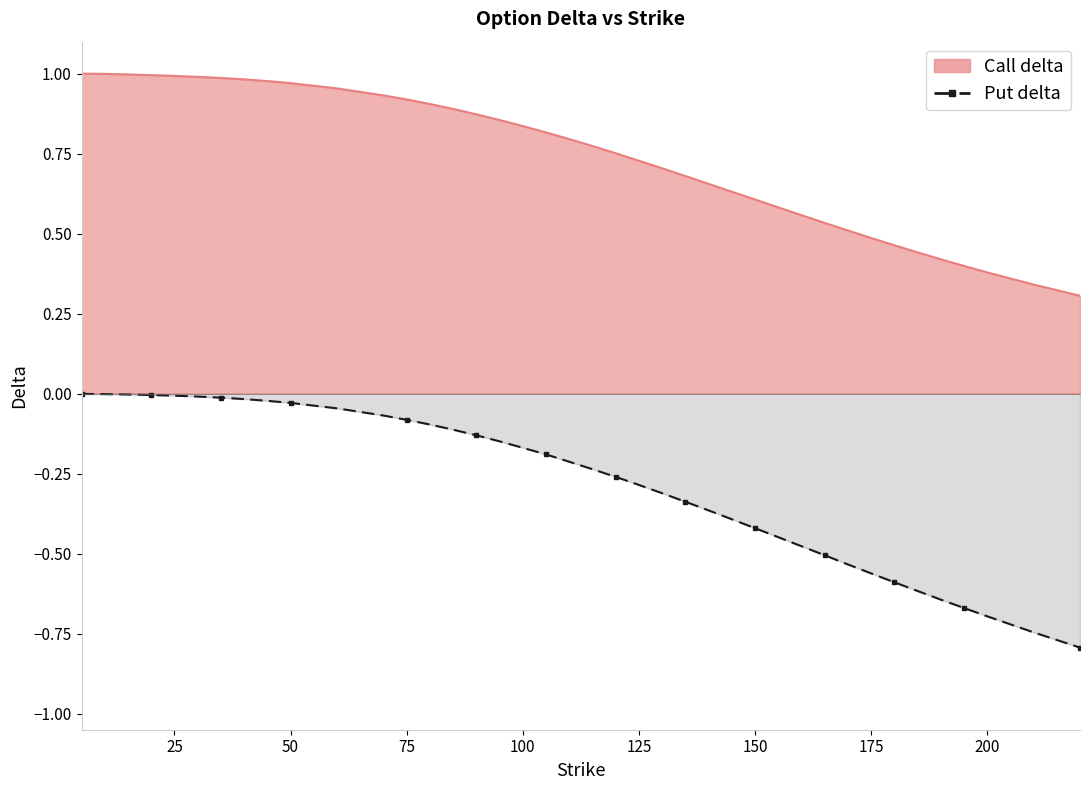

The value of Call delta at 110 is 1.2. True or false?

False